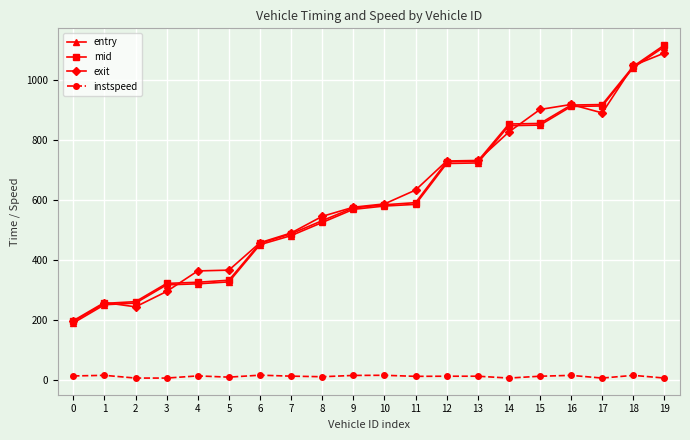

The value of exit at 12 is 264.2. True or false?

False